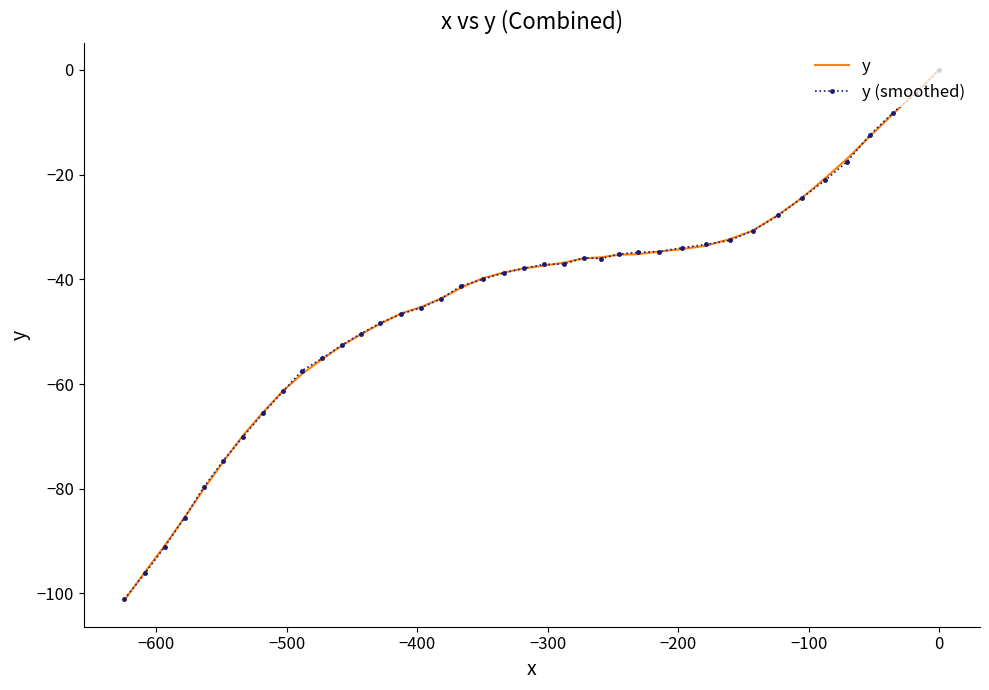

How many positive values does the y (smoothed) series have?

1